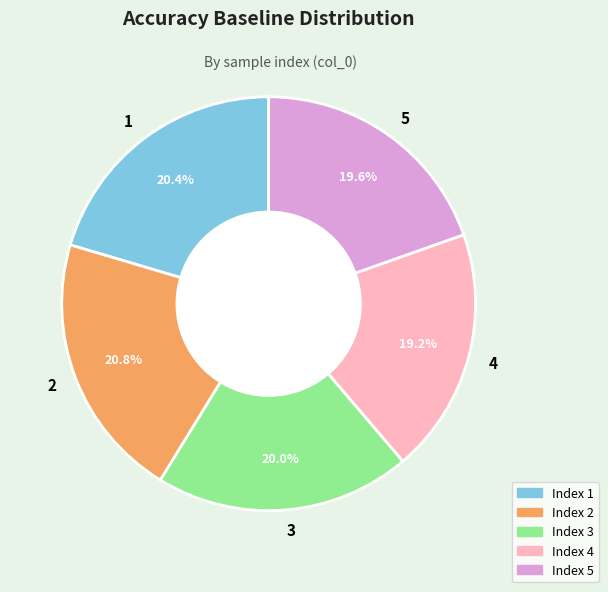

To the nearest percent, what is the combined percentage of 2 and 5?

40%